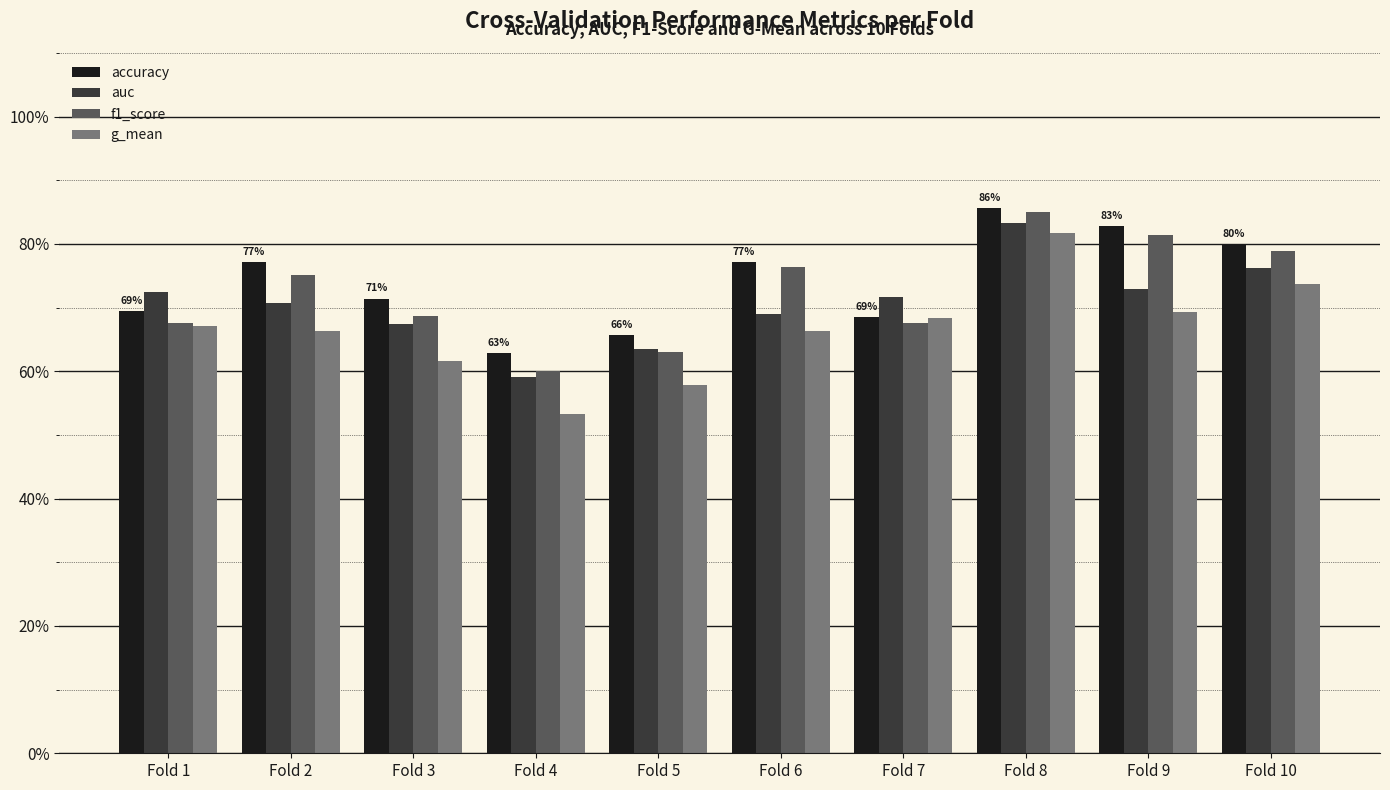

What are all the series names shown in the legend?

accuracy, auc, f1_score, g_mean